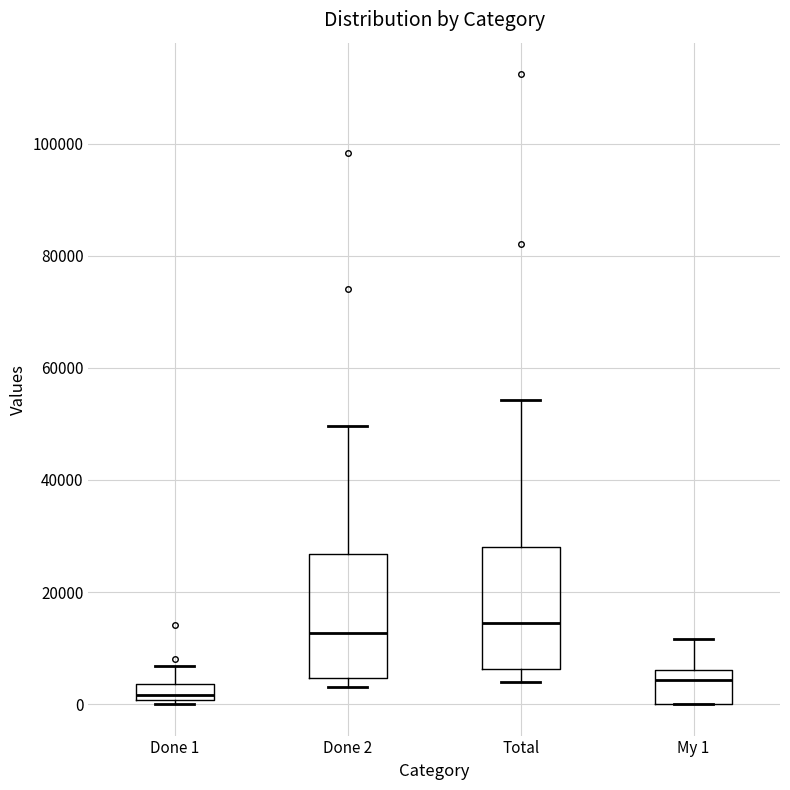

Which box has the lowest median line?

Done 1